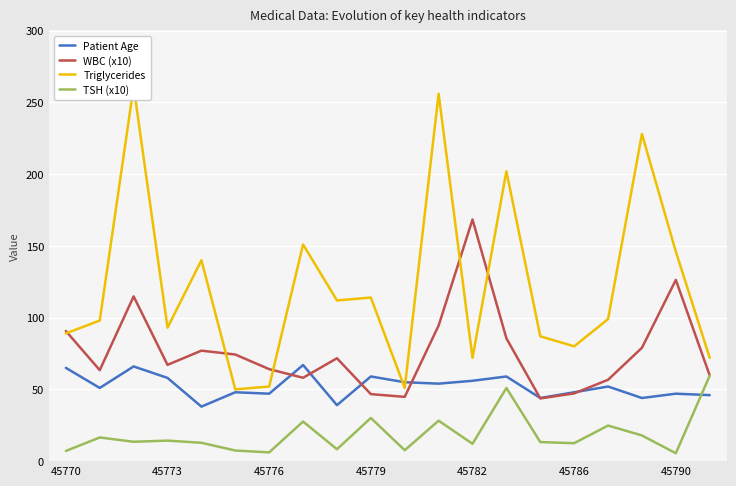

How many data points in TSH (x10) are less than 13?

9